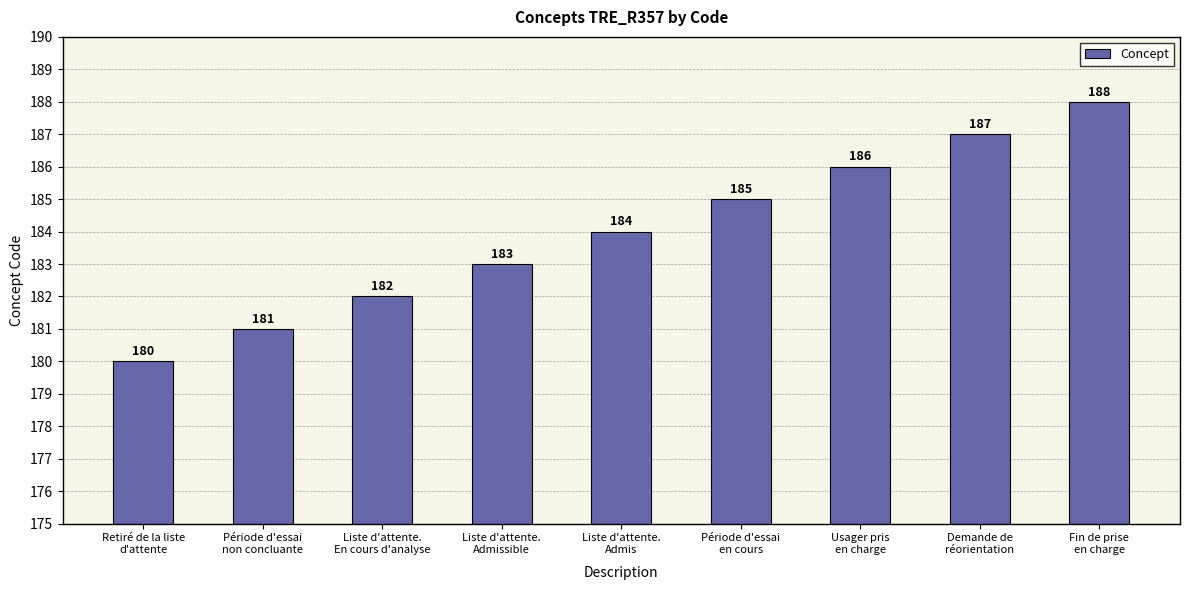

Which has a higher value, Demande de
réorientation or Fin de prise
en charge?

Fin de prise
en charge